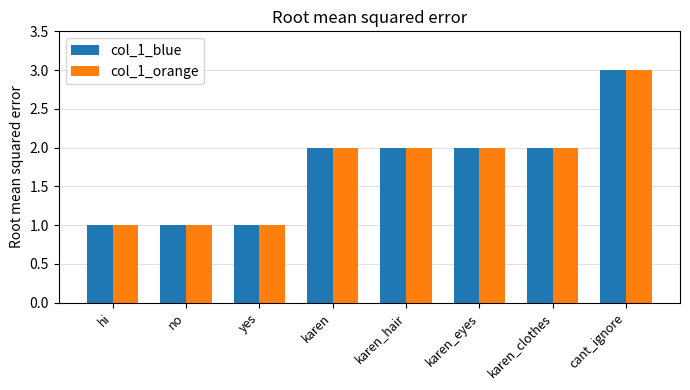

What are all the series names shown in the legend?

col_1_blue, col_1_orange